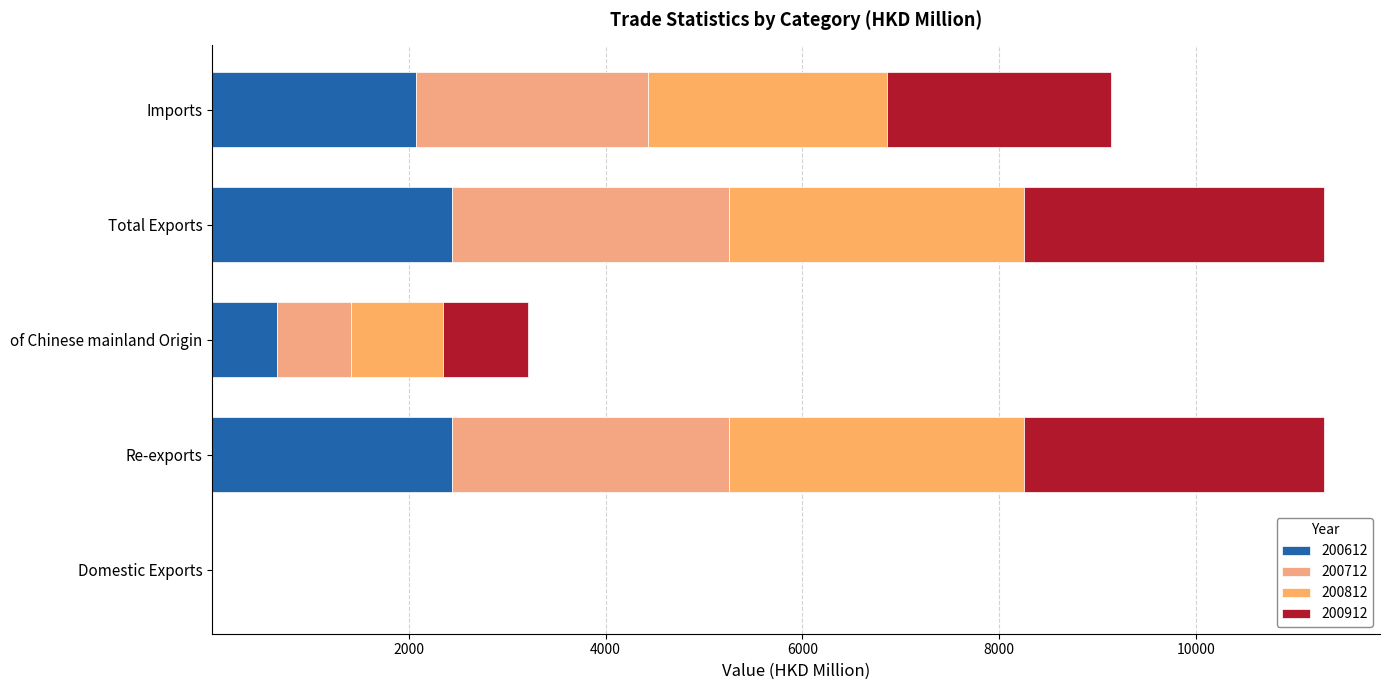

Count the number of data series in this chart.

4